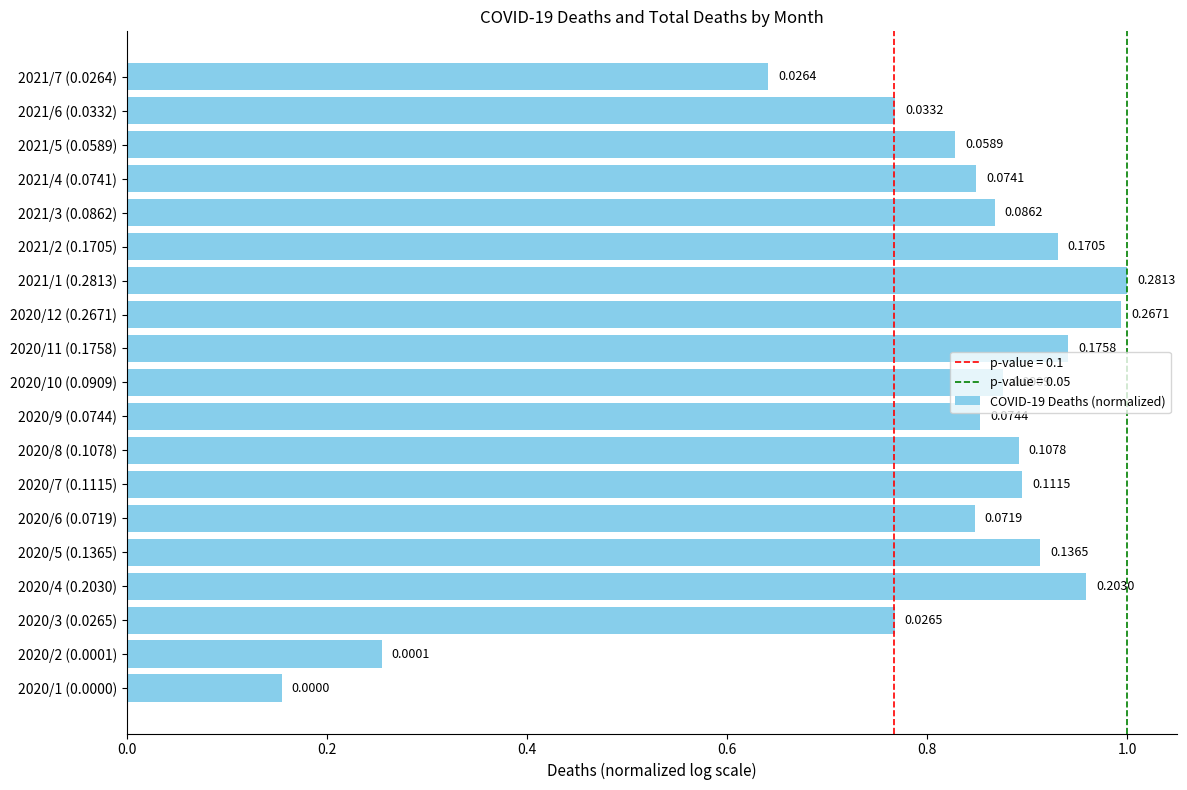

How many bars are there in total?

19